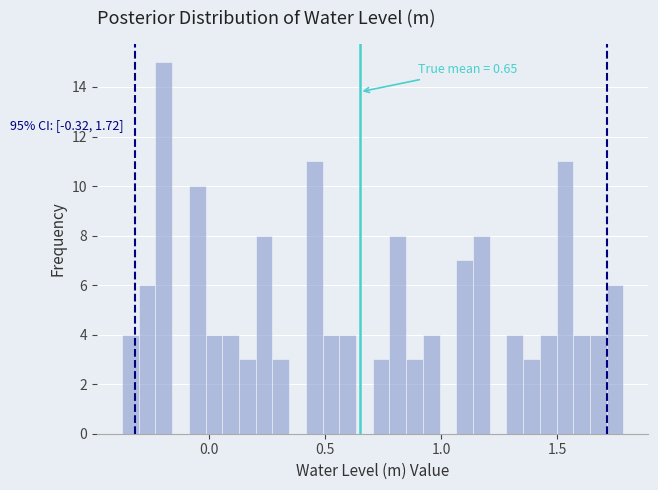

Around what value on the x-axis is the tallest bar? Give the approximate position of its centre, as read against the axis.

-0.20